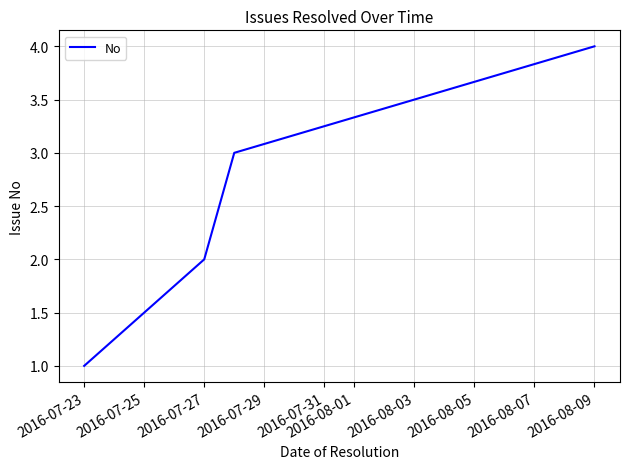

What is the greatest value displayed?

4